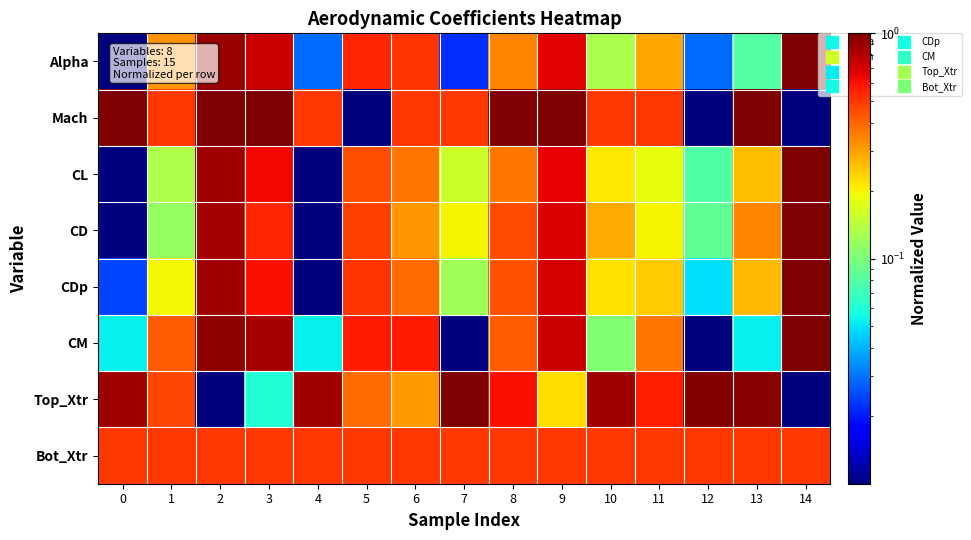

What is the difference between the highest and lowest values at 7?

1.0